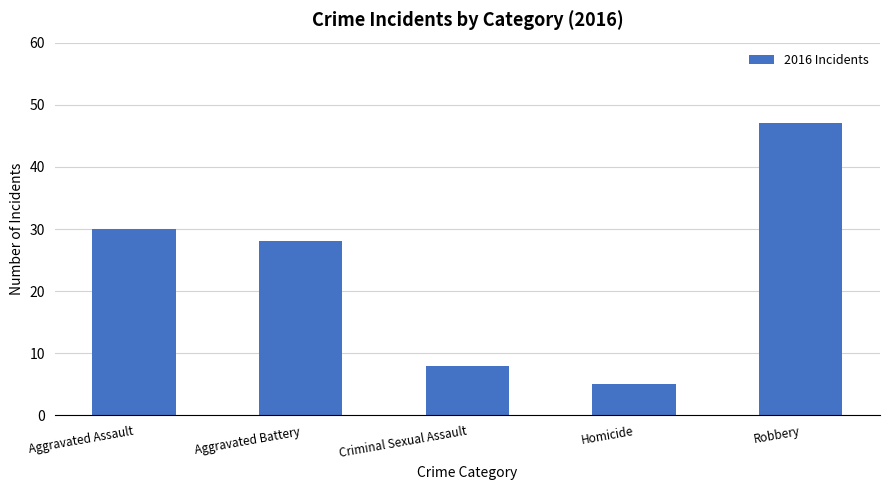

List the labels in order of value, smallest first.

Homicide, Criminal Sexual Assault, Aggravated Battery, Aggravated Assault, Robbery